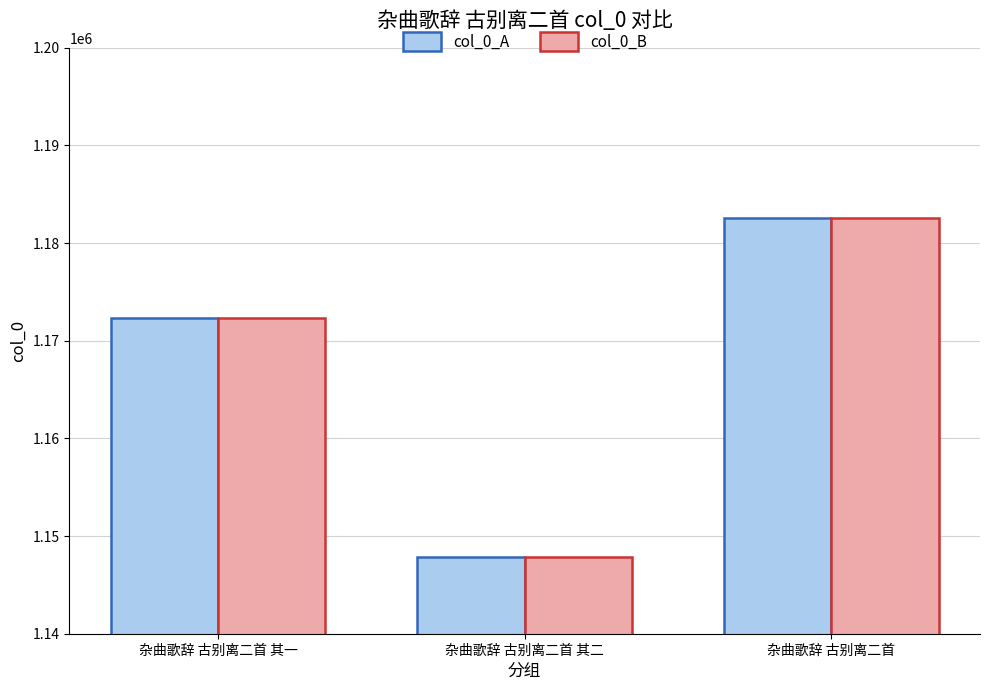

At which category is the sum across all series the highest?

杂曲歌辞 古别离二首